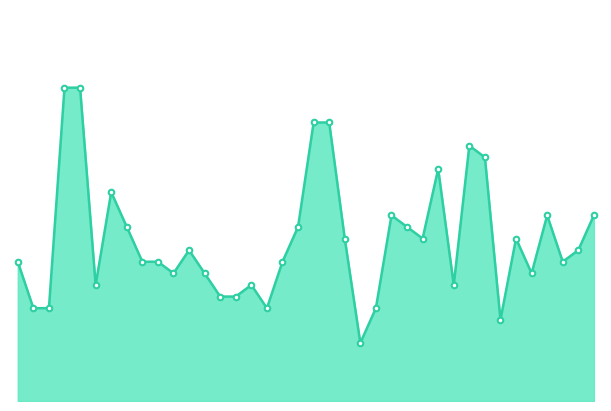

List the labels in order of value, smallest first.

23, 32, 2, 3, 17, 24, 14, 15, 6, 16, 29, 11, 13, 34, 1, 9, 10, 18, 36, 12, 37, 22, 27, 33, 8, 19, 26, 25, 35, 38, 7, 28, 31, 30, 20, 21, 4, 5